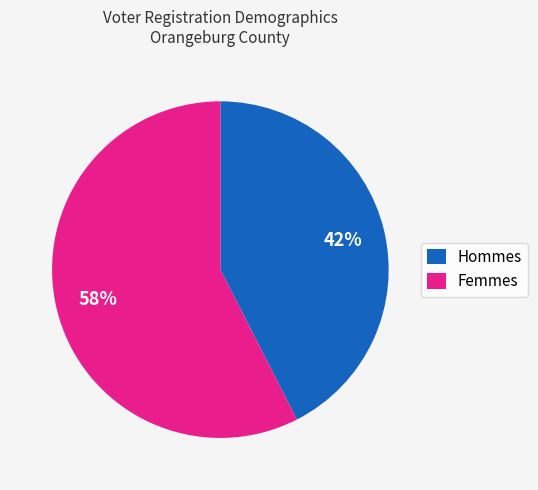

How many segments does this pie chart have?

2